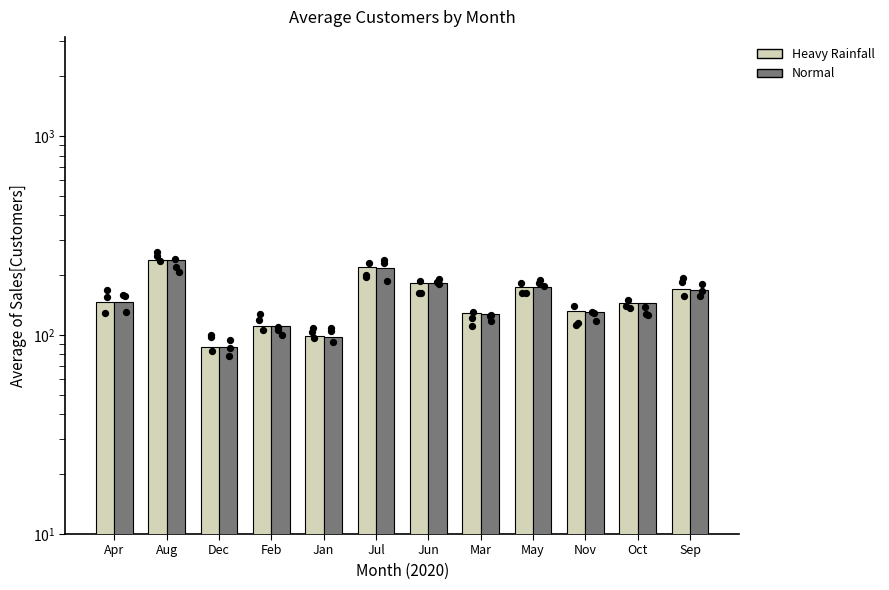

What are all the series names shown in the legend?

Heavy Rainfall, Normal